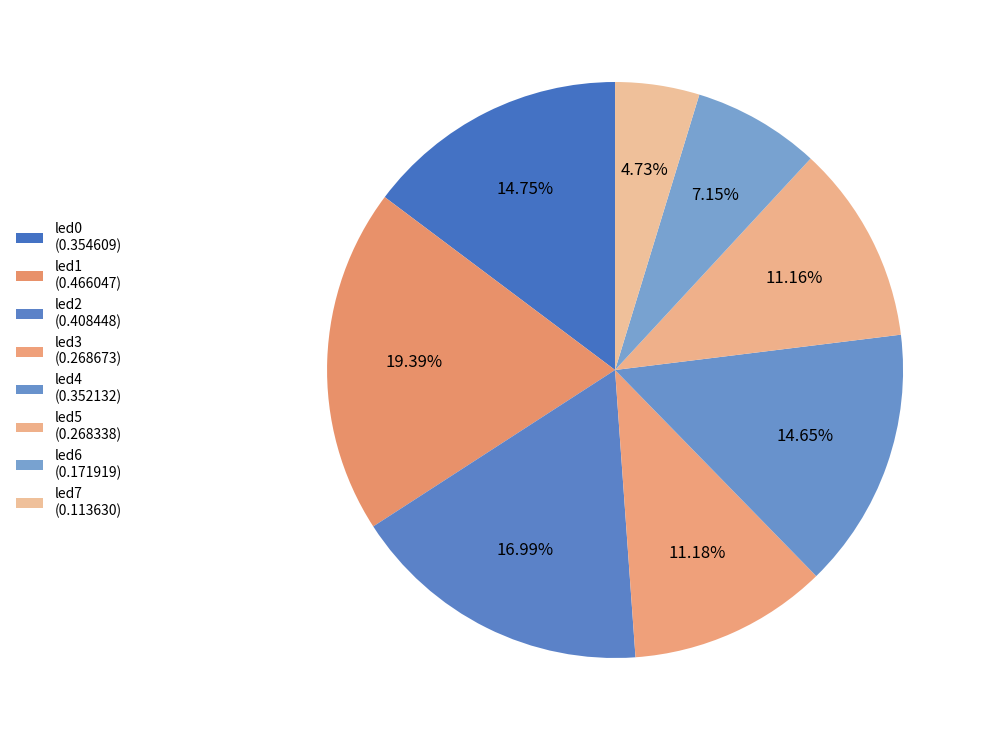

How many slices are in this pie chart?

8